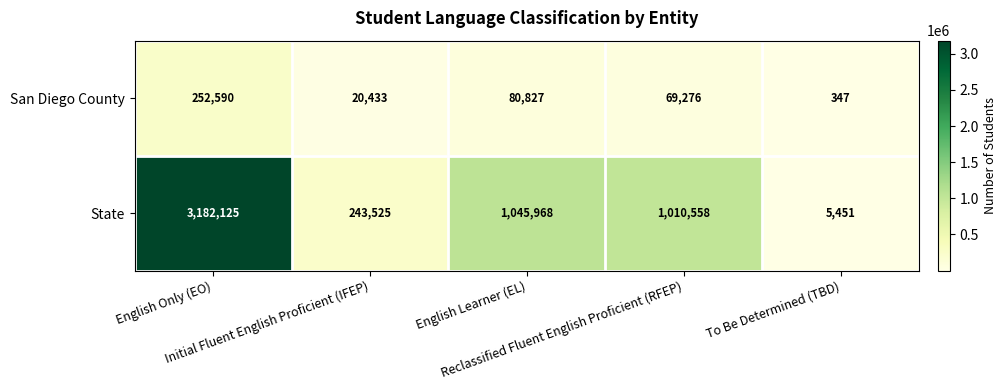

At how many categories does at least one series exceed 897417?

3